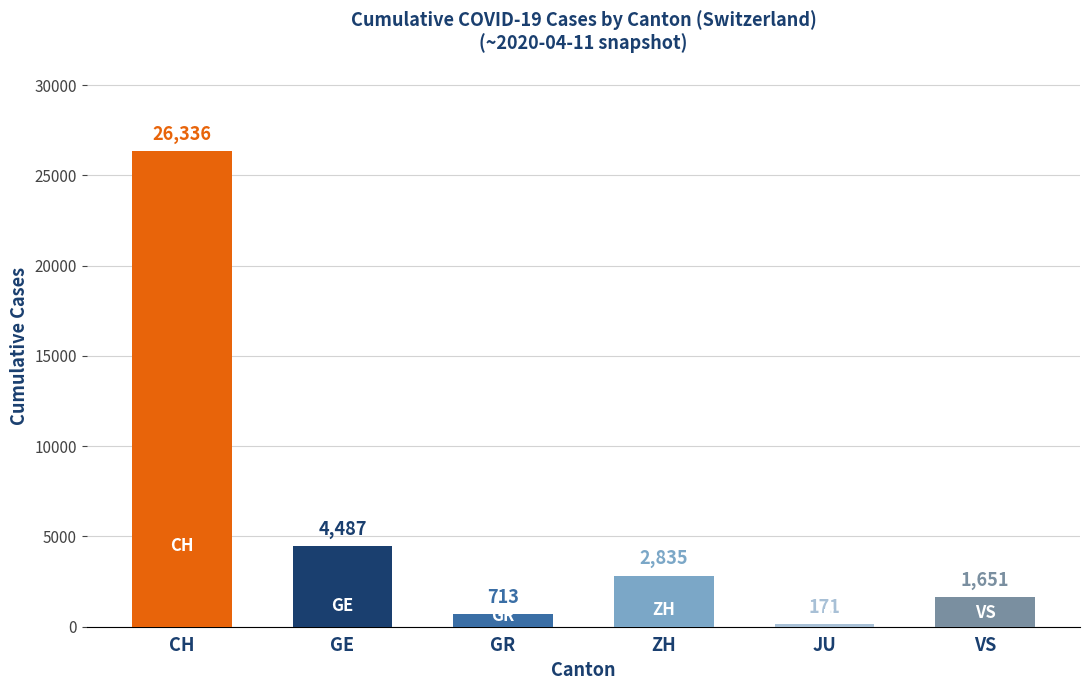

What is the ratio of the value at CH to the value at JU?

154.0